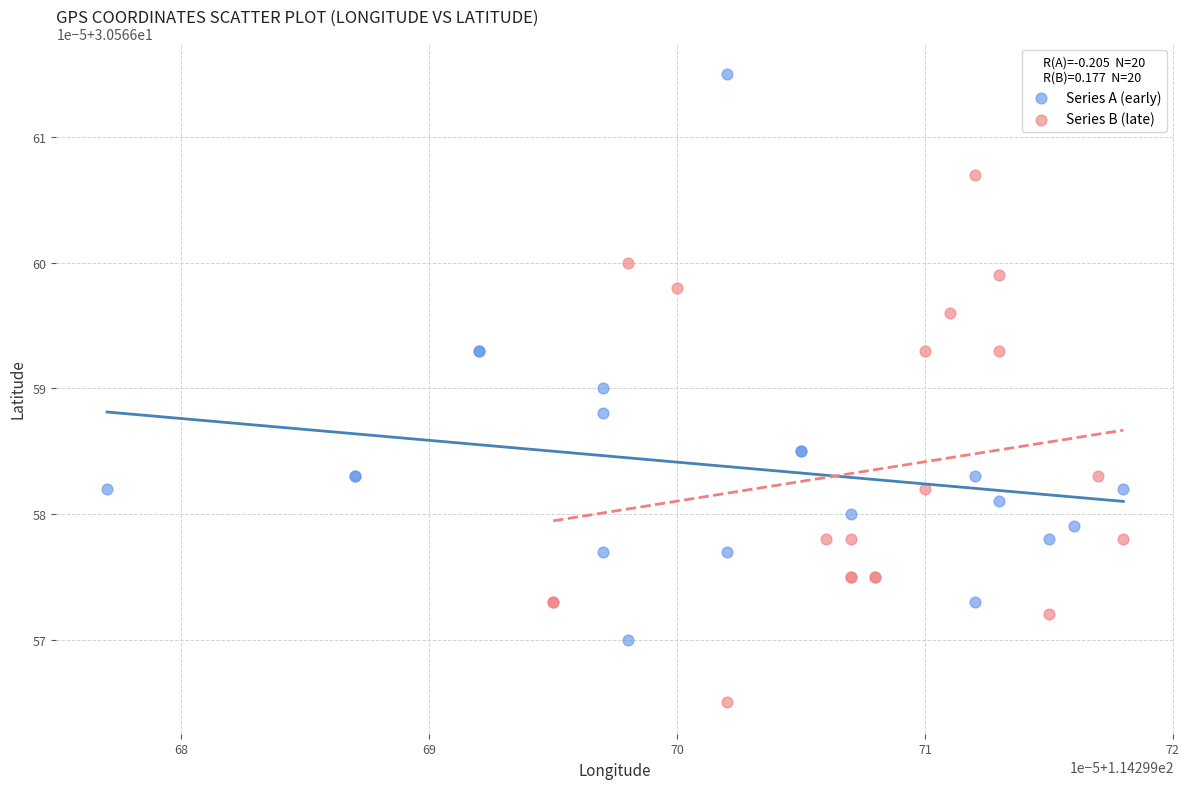

Which series reaches the minimum Y coordinate?

Series B (late)